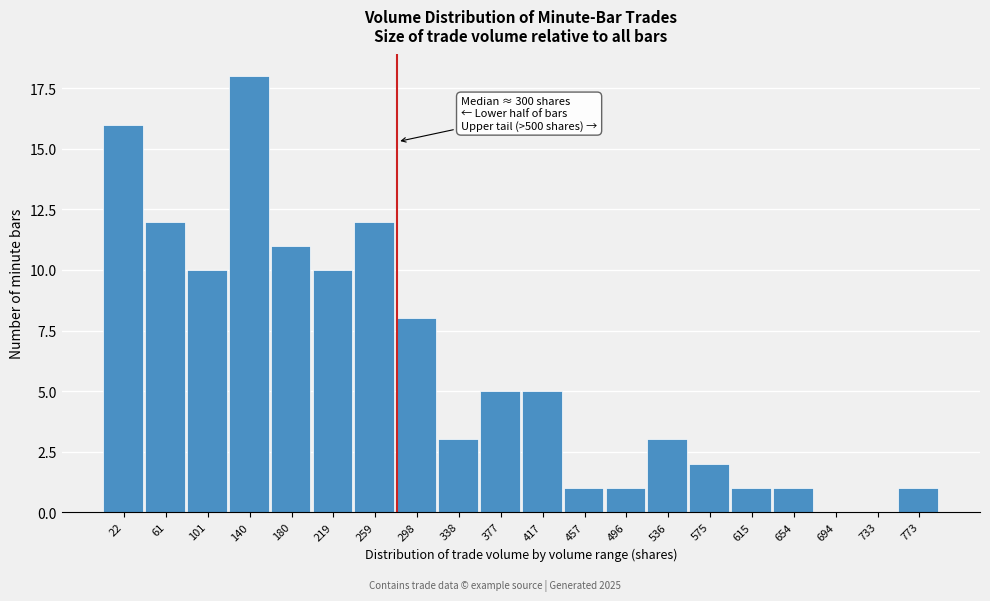

Reading right to left, what are all the values shown in this chart?

773=1	733=0	694=0	654=1	615=1	575=2	536=3	496=1	457=1	417=5	377=5	338=3	298=8	259=12	219=10	180=11	140=18	101=10	61=12	22=16